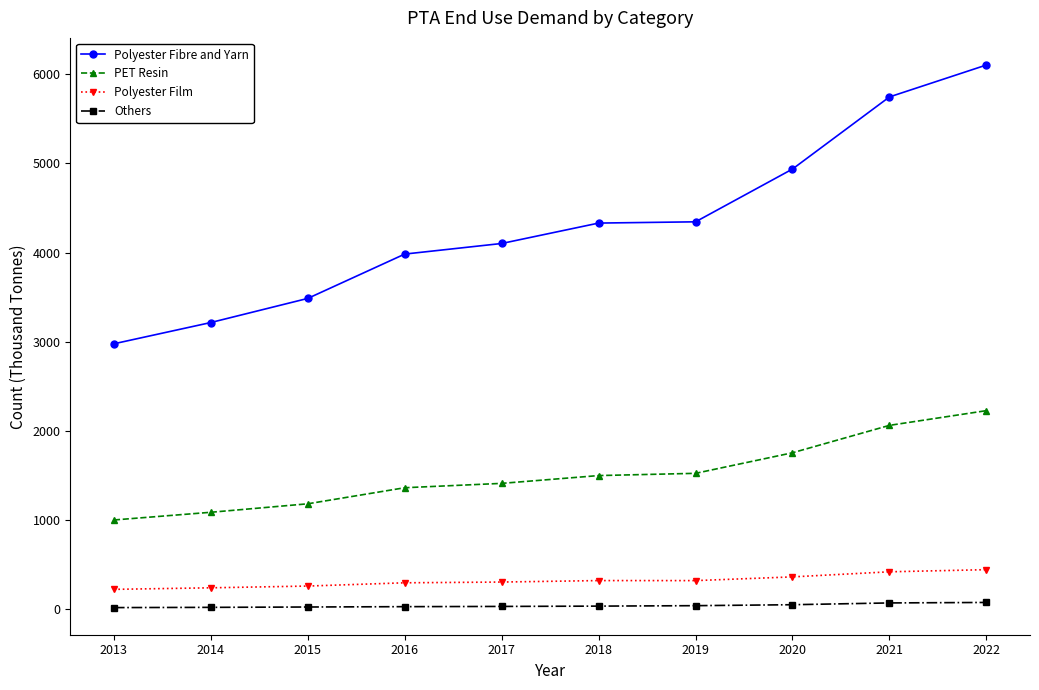

Which series has the widest spread of values?

Polyester Fibre and Yarn